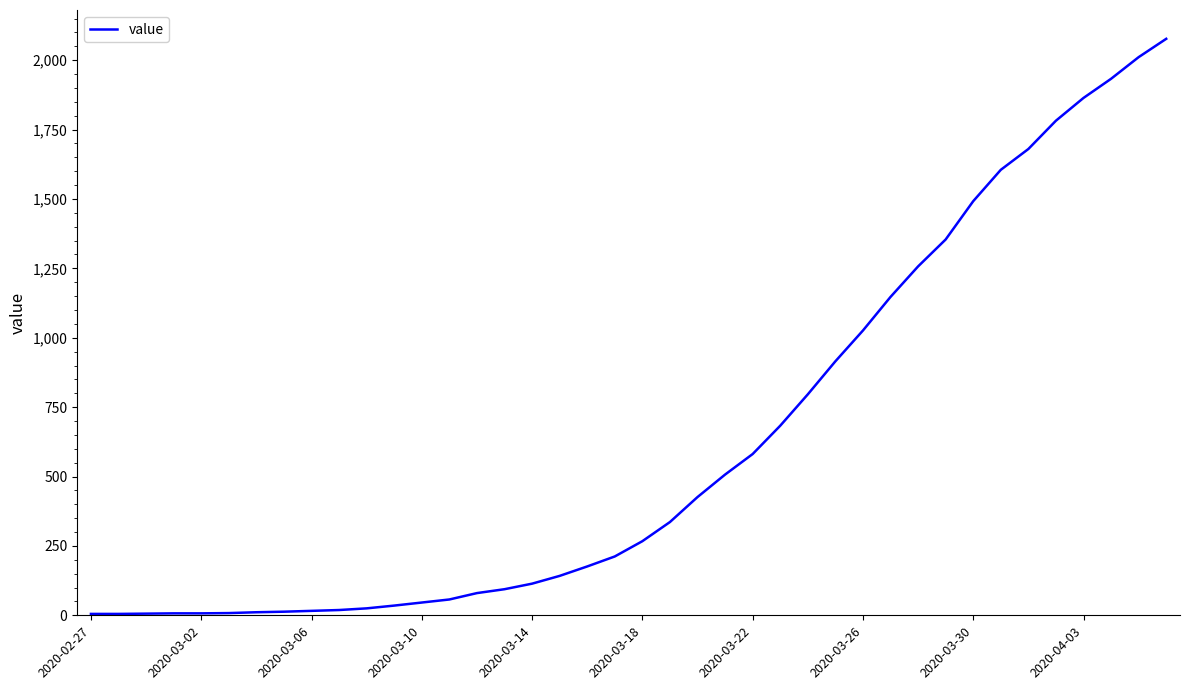

What is the maximum value shown in the chart?

2077